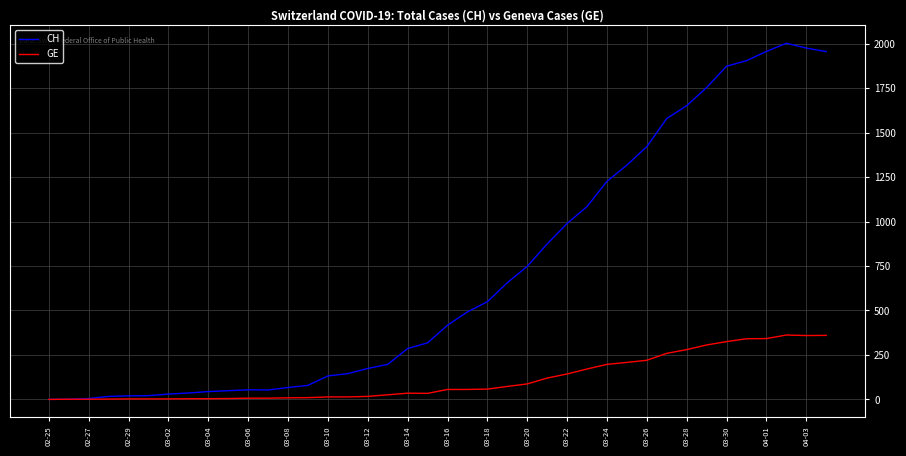

Which series has the widest spread of values?

CH